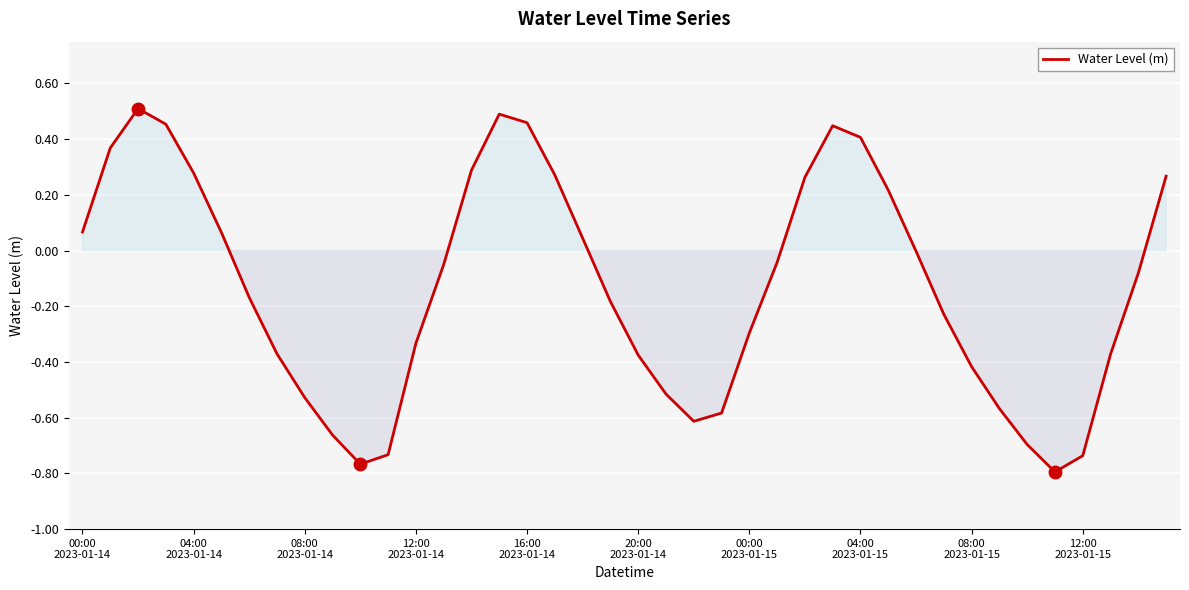

What is the difference between the maximum and minimum values?

1.3